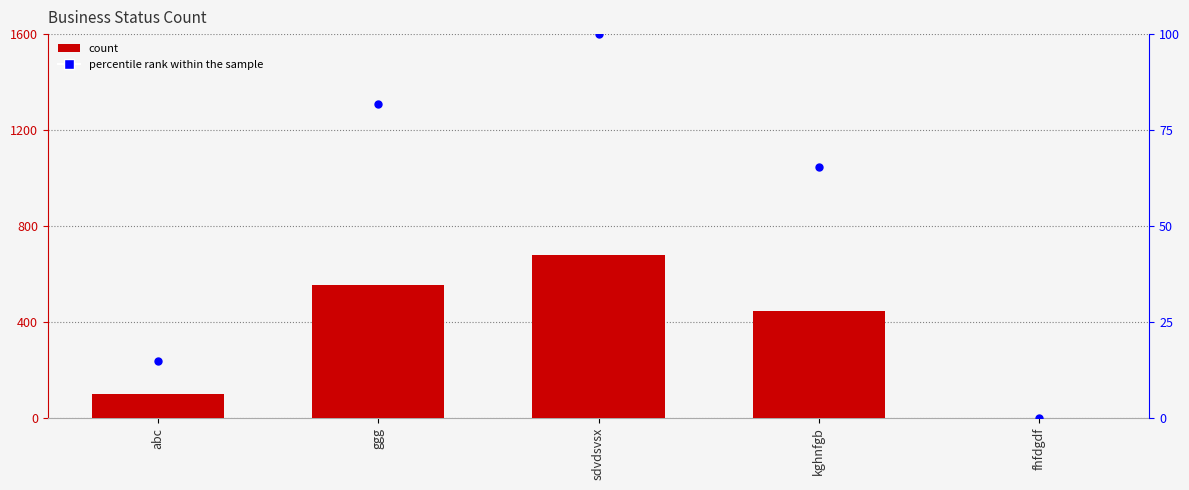

At how many categories does at least one series exceed 81?

4